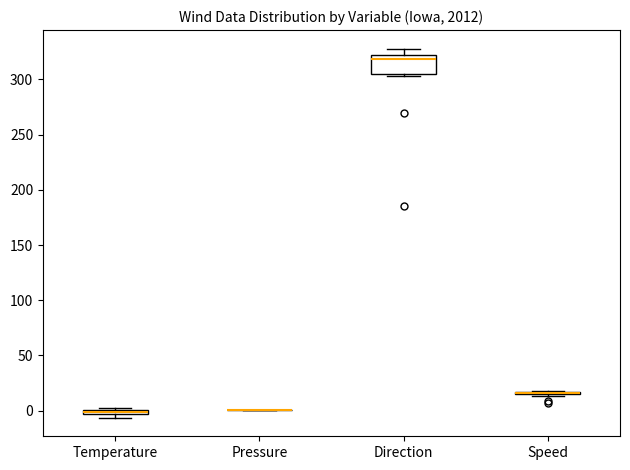

Which box is the tallest, from its lower edge to its upper edge?

Direction